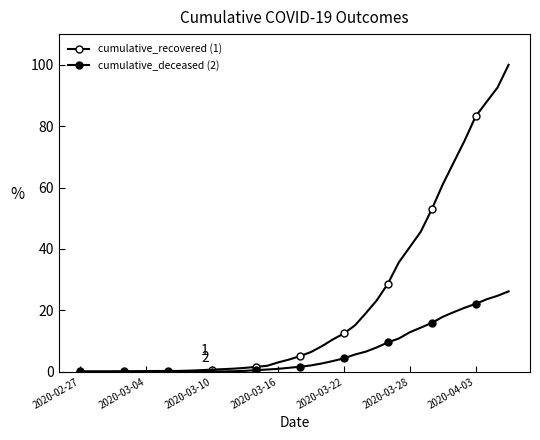

How many lines are shown in the chart?

2